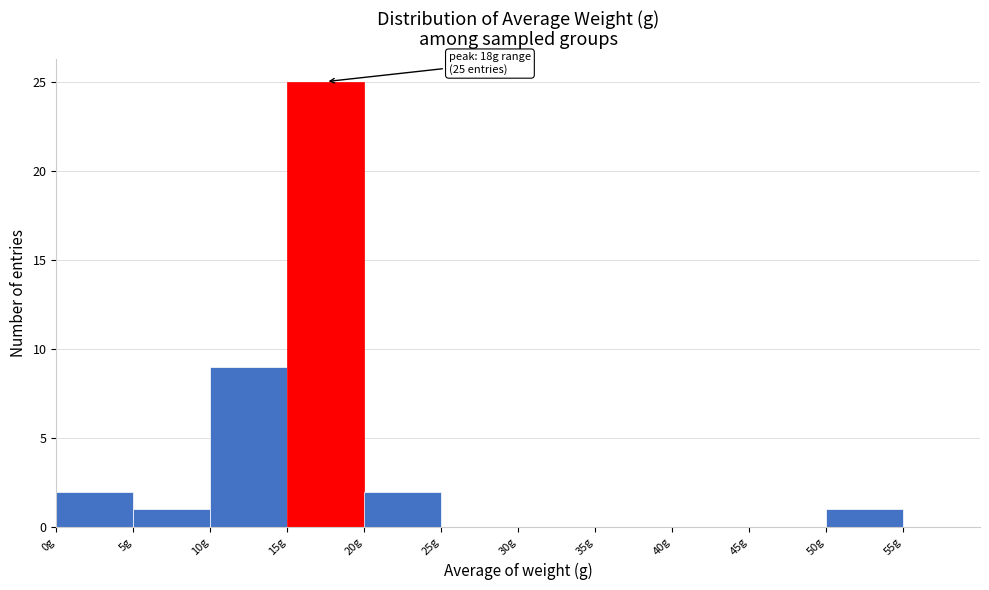

Over which range of the x-axis is the bar tallest?

15 to 20